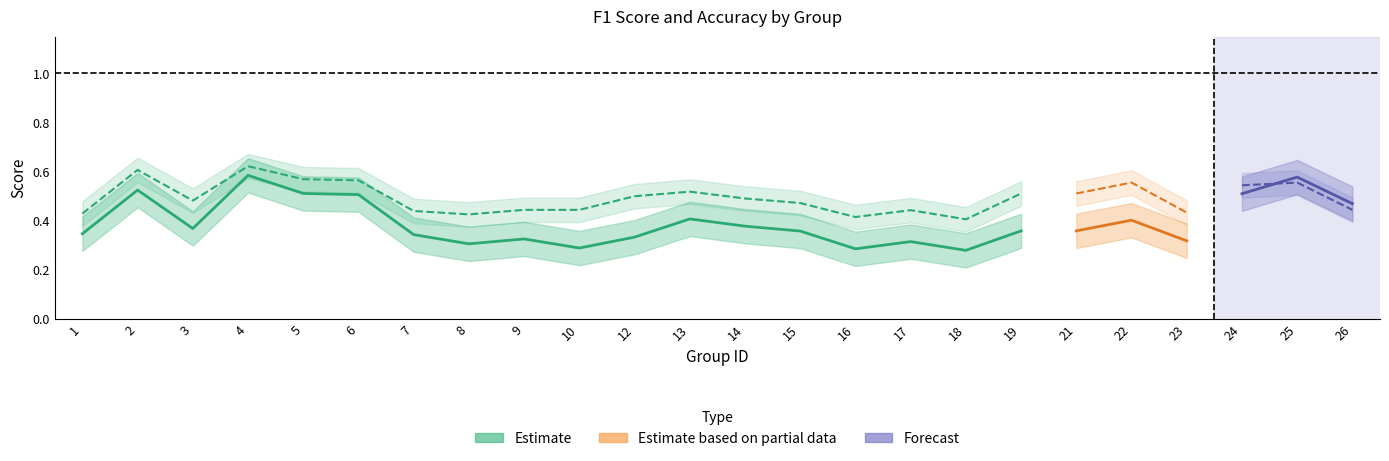

How many interior local peaks does the accuracy series have?

8